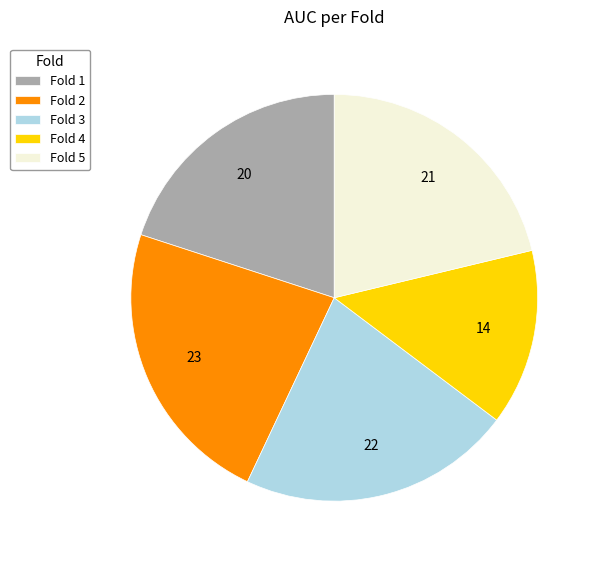

Do Fold 1 and Fold 4 together represent more than half of the pie?

No